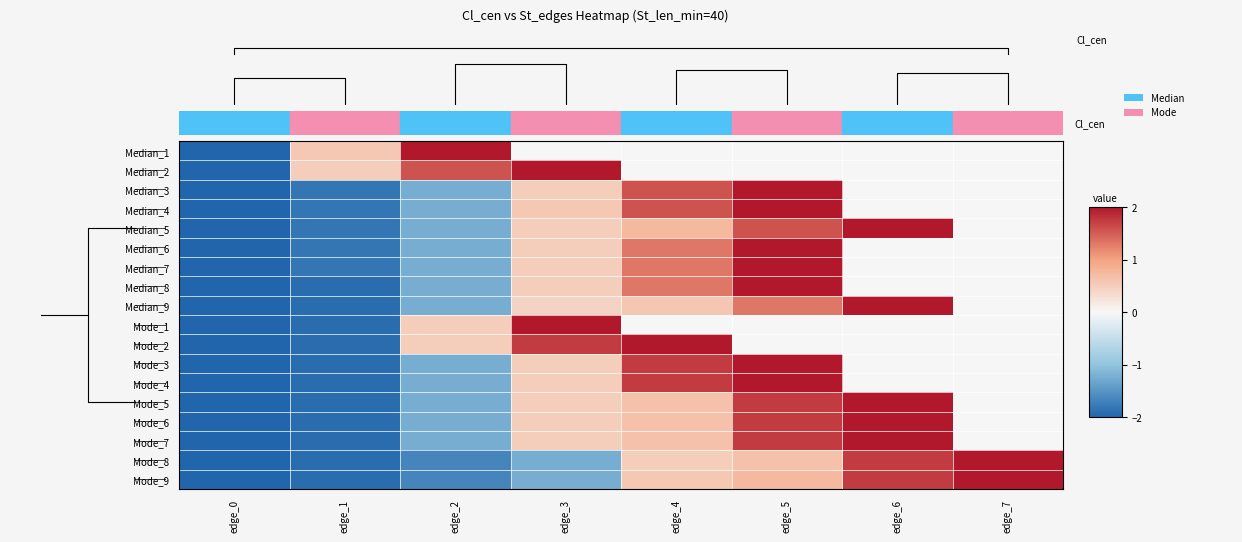

The Mode_3 series shows -1.2 at edge_2. True or false?

True